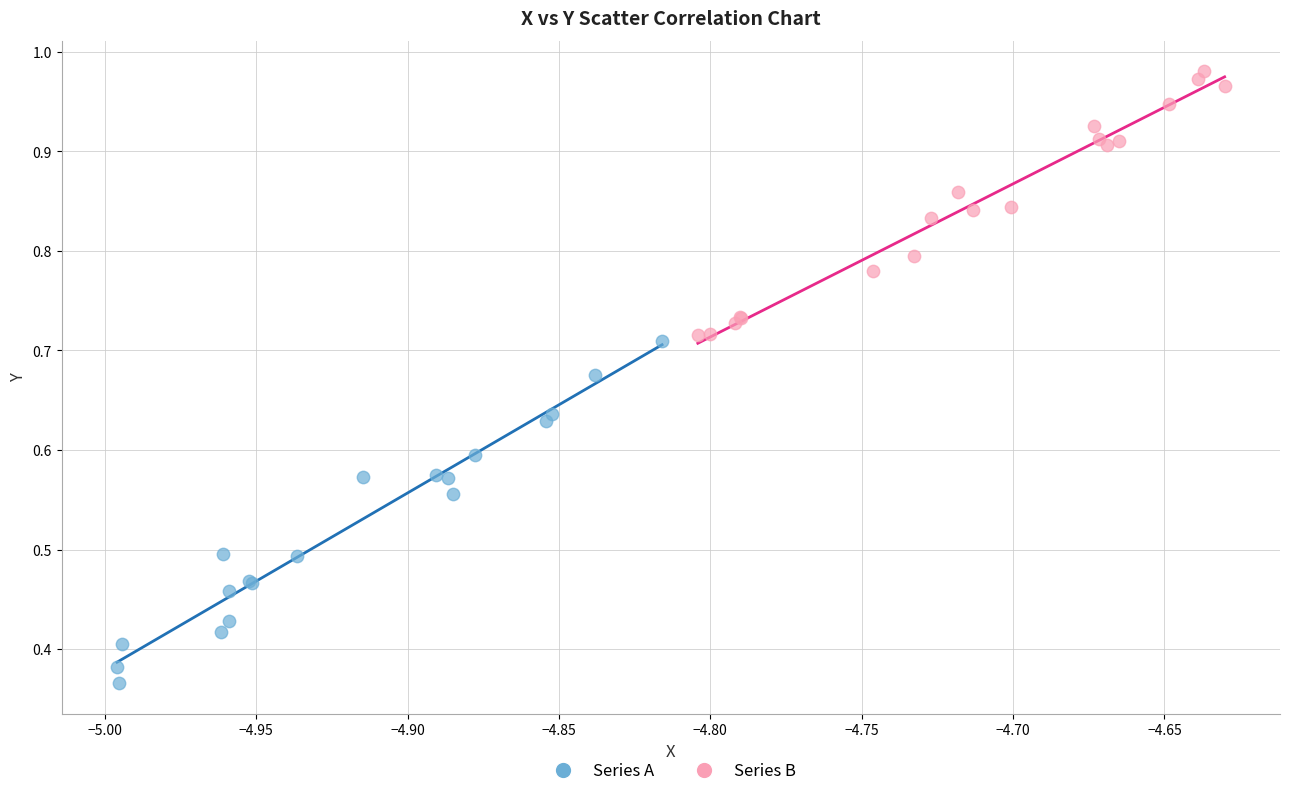

Which series has the largest Y range (max minus min)?

Series A